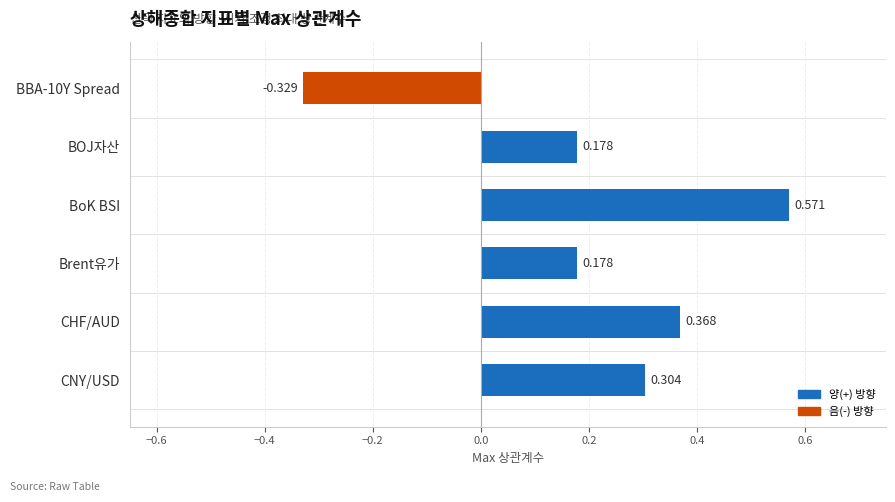

Count the number of data series in this chart.

1